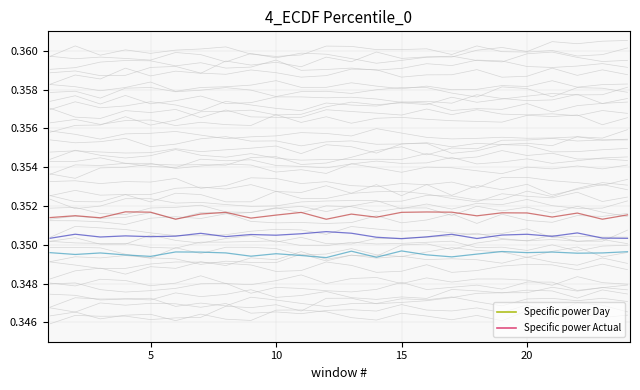

True or false: Specific power Day and Specific power Actual cross at least once.

False